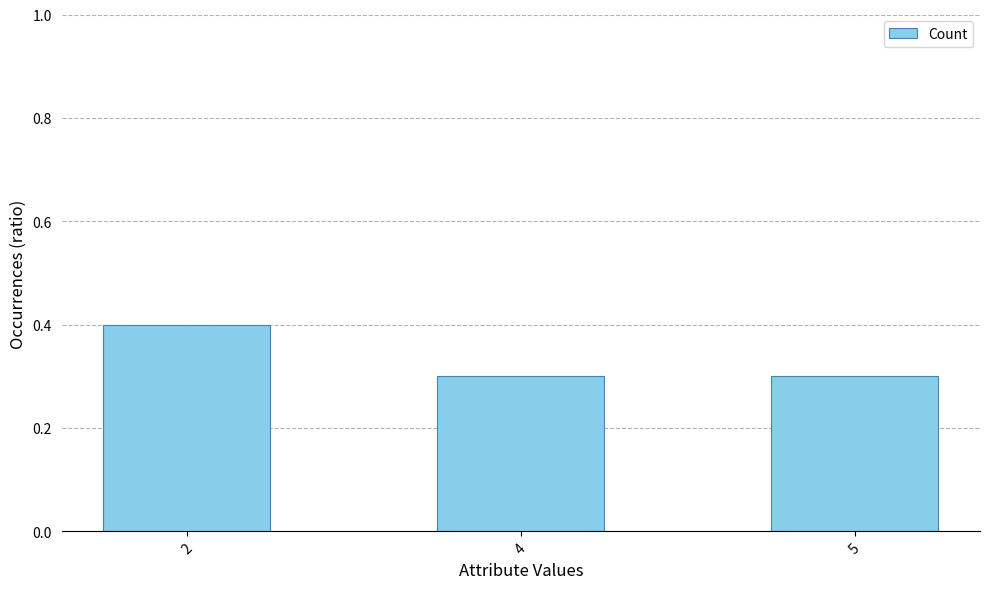

How many data points does each series have?

3